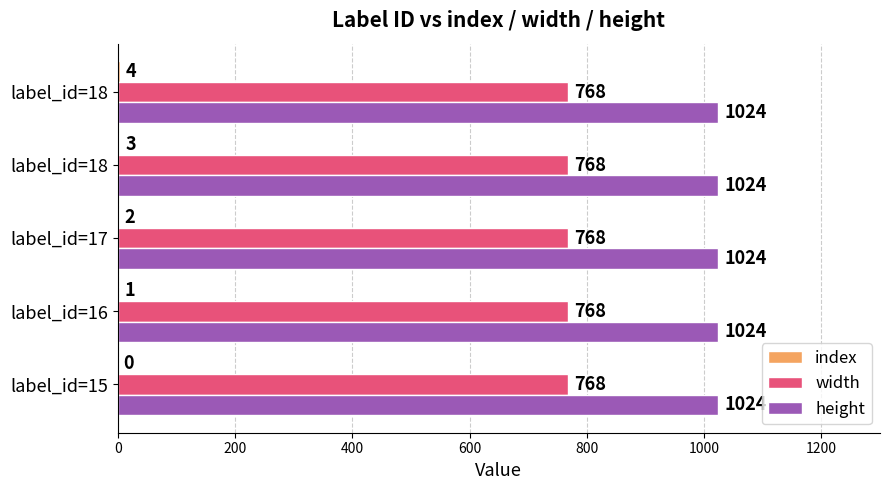

How many distinct data groups are displayed?

3